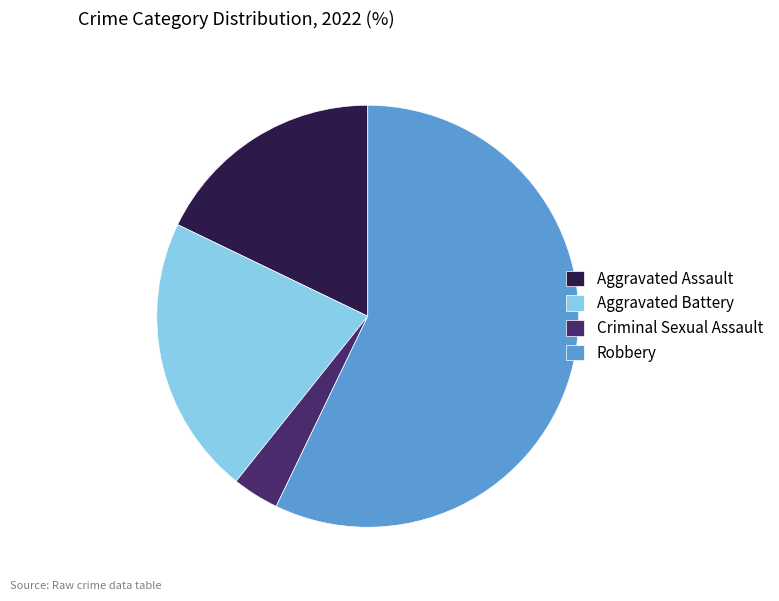

True or false: Aggravated Assault accounts for 18% of the total.

True